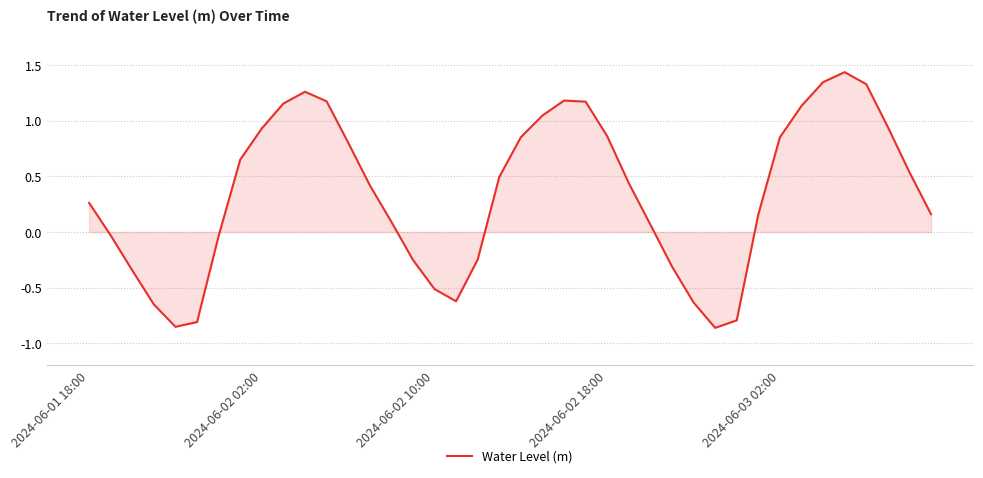

Is this an area chart (filled region under the line)?

Yes